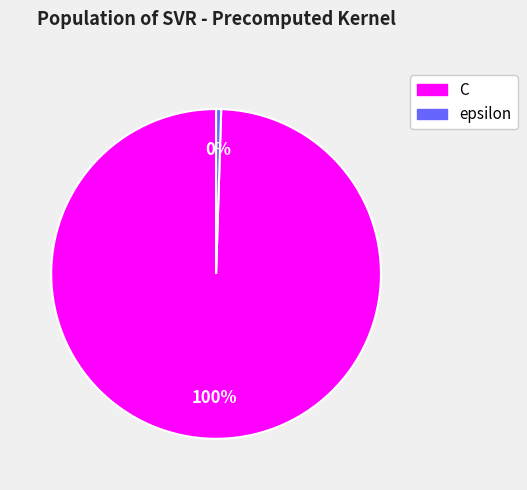

To the nearest percent, what is the combined percentage of C and epsilon?

100%